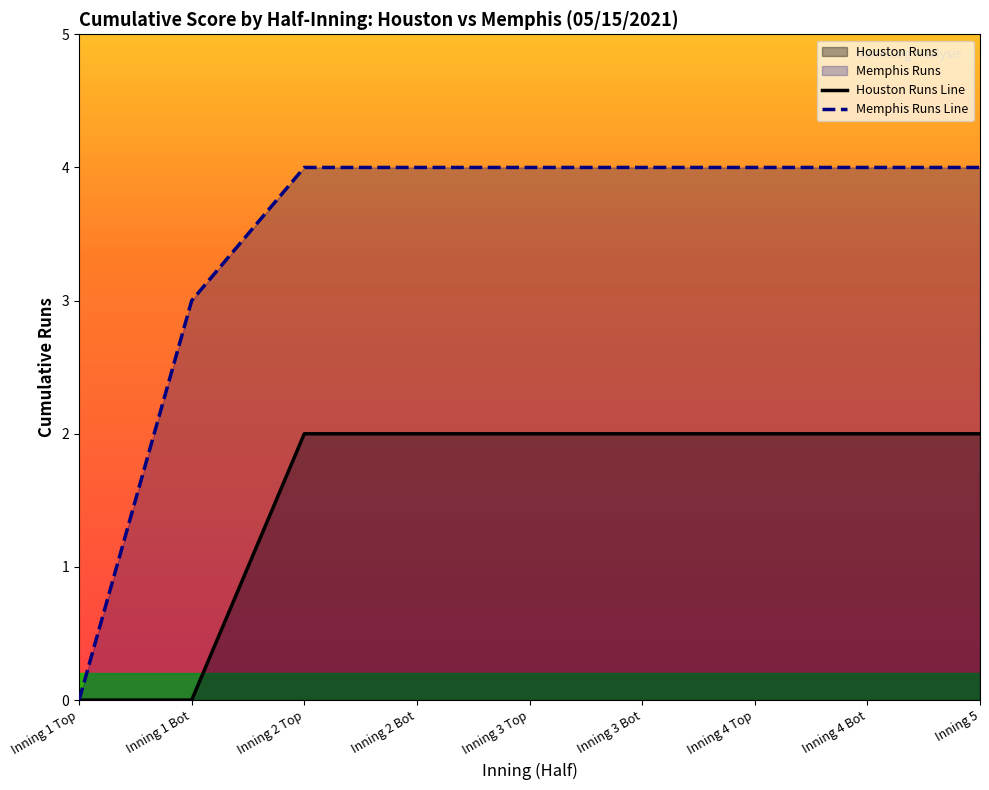

At which category does the chart reach its peak across all series?

Inning 2 Top